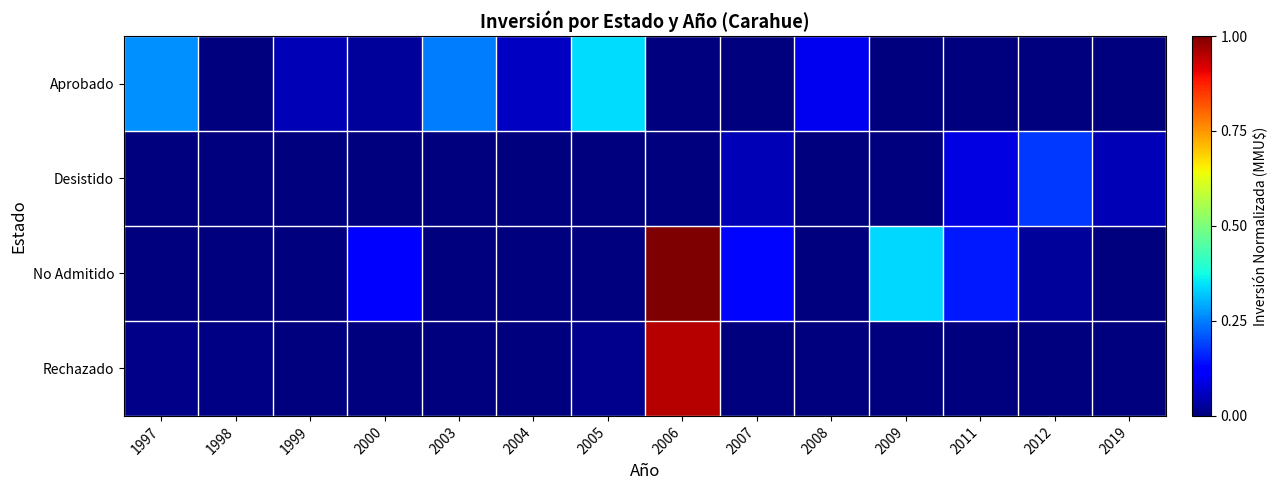

At how many categories does at least one series exceed 0?

14